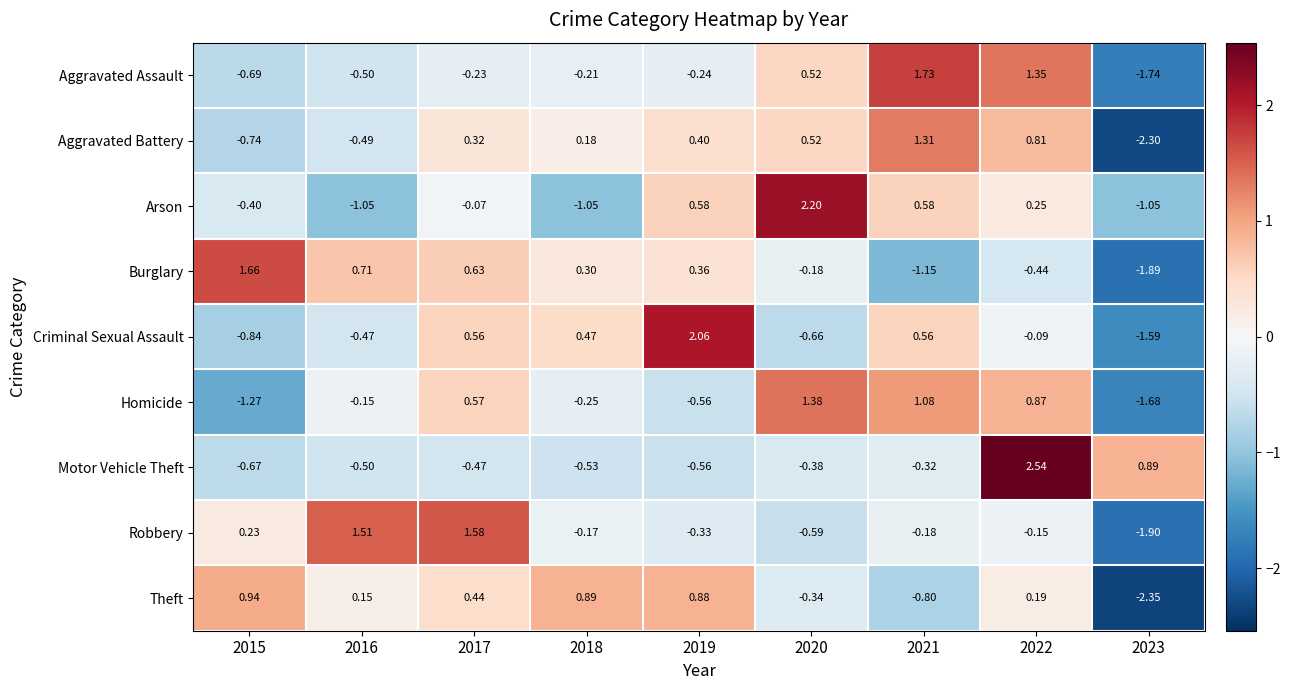

Which series has the largest range (max minus min)?

Criminal Sexual Assault